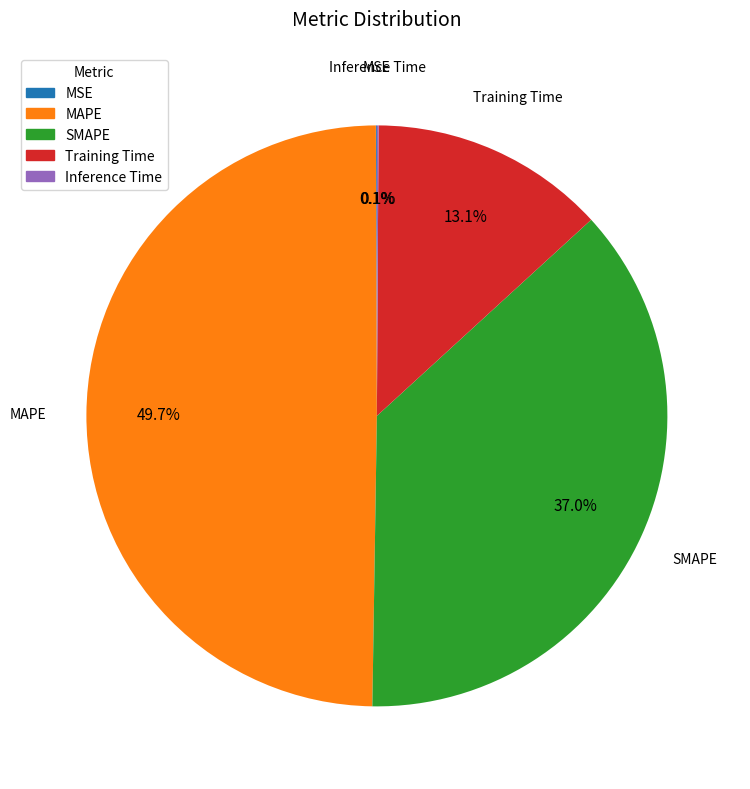

Combined, what portion of the pie is MAPE and Training Time?

62.8%